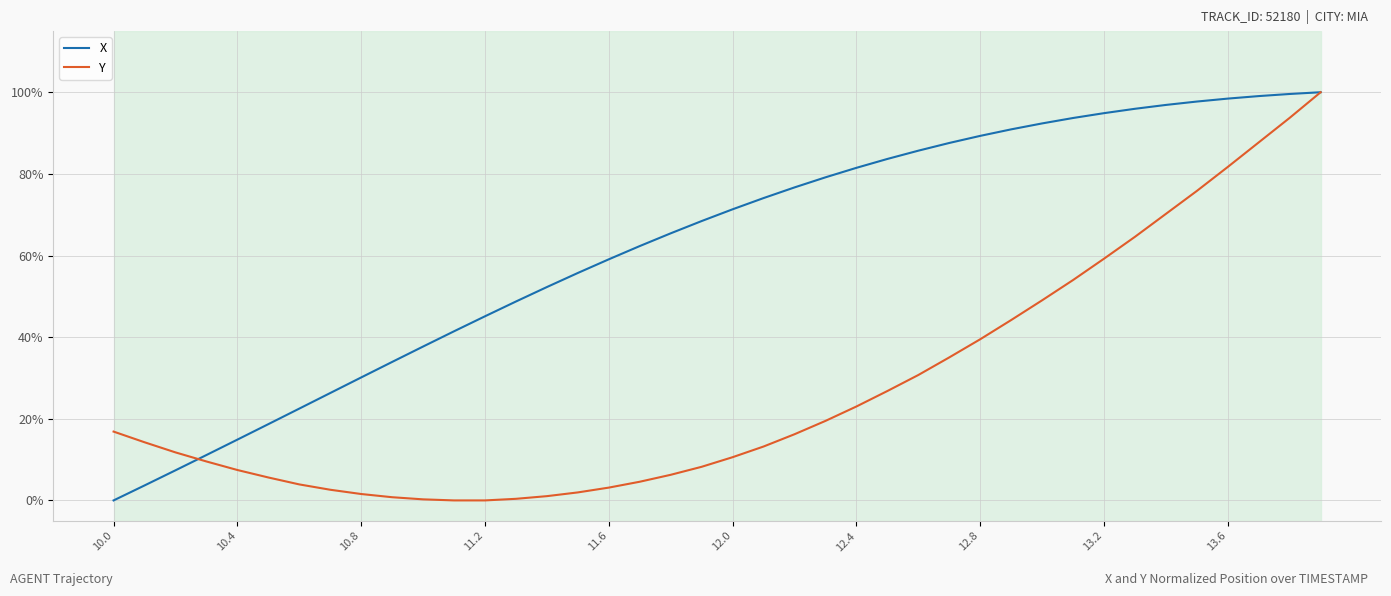

Which series has the largest total across all categories?

X